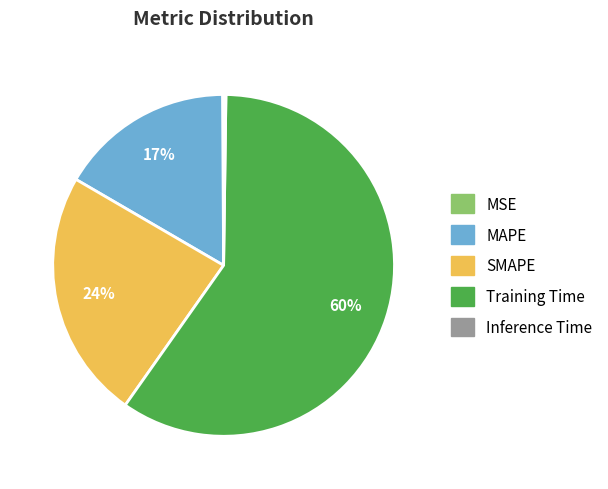

Which slice represents more than half of the pie?

Training Time